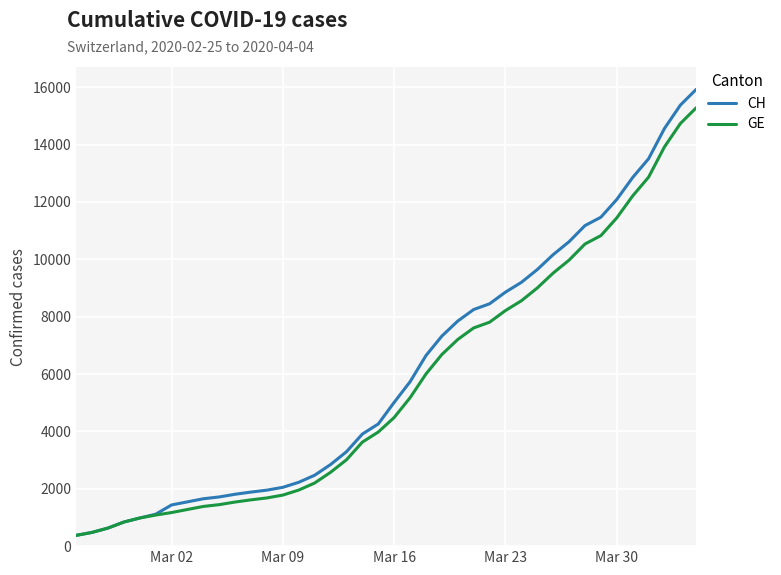

Which series has the widest spread of values?

CH